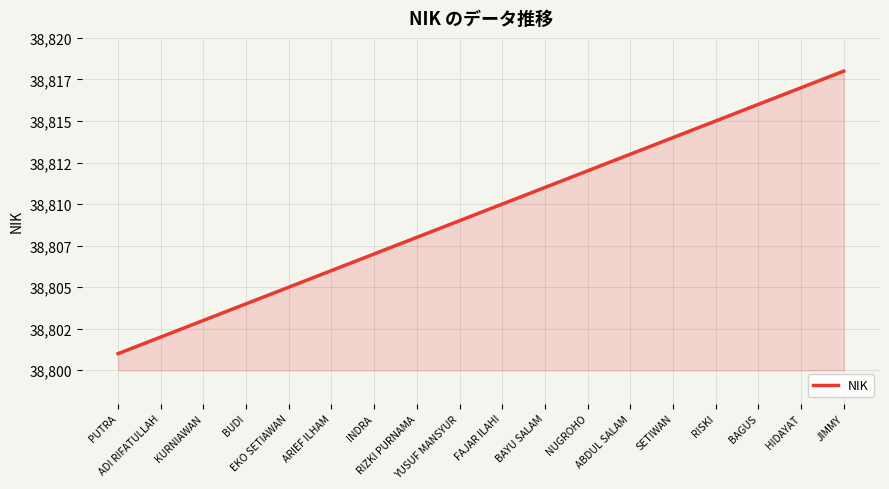

What is the change in value from BUDI to FAJAR ILAHI?

+6